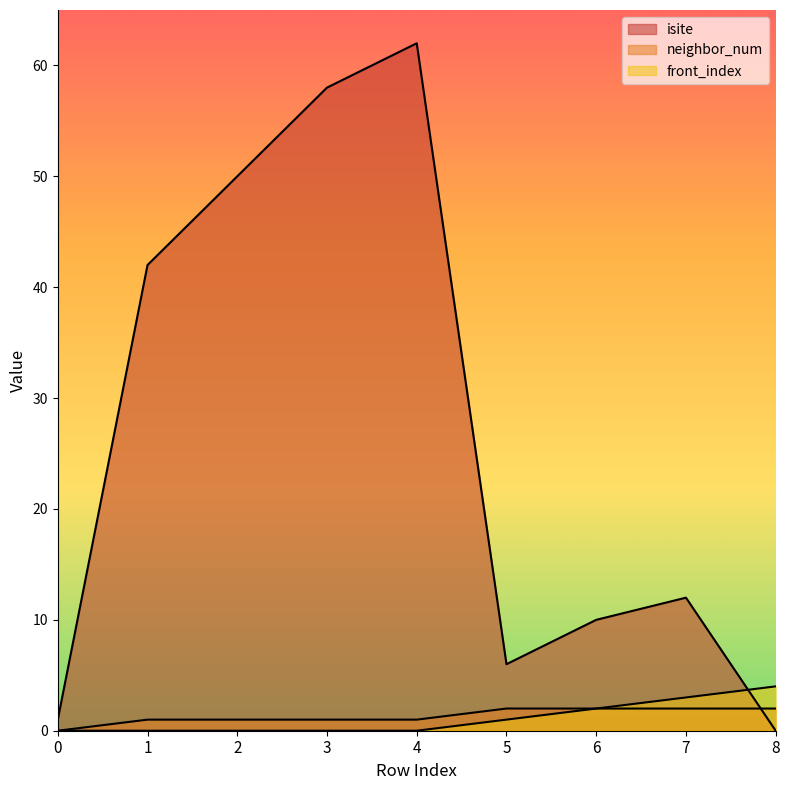

What is the highest value of the isite series?

62